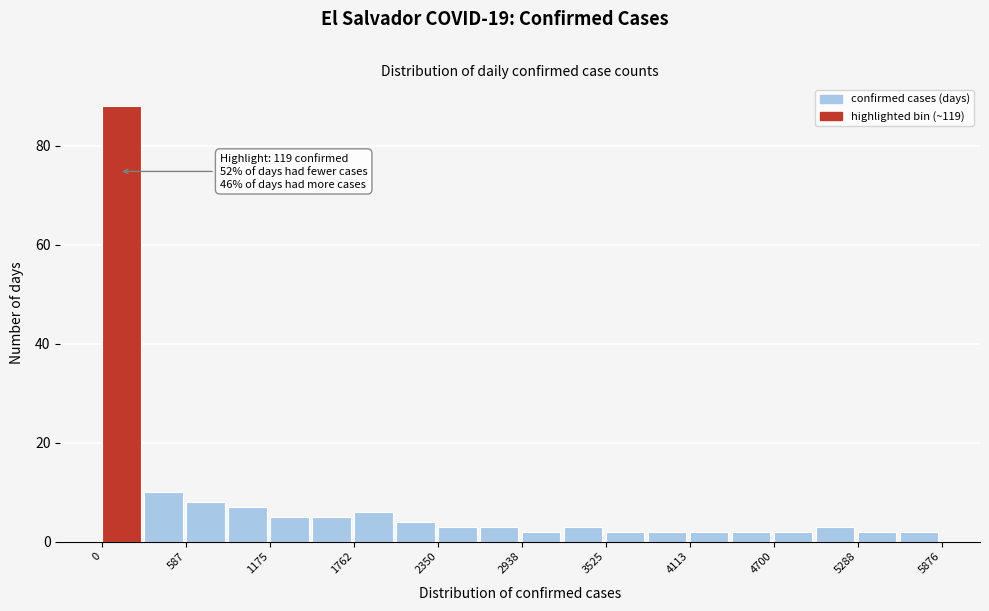

Around what value on the x-axis is the tallest bar? Give the approximate position of its centre, as read against the axis.

100